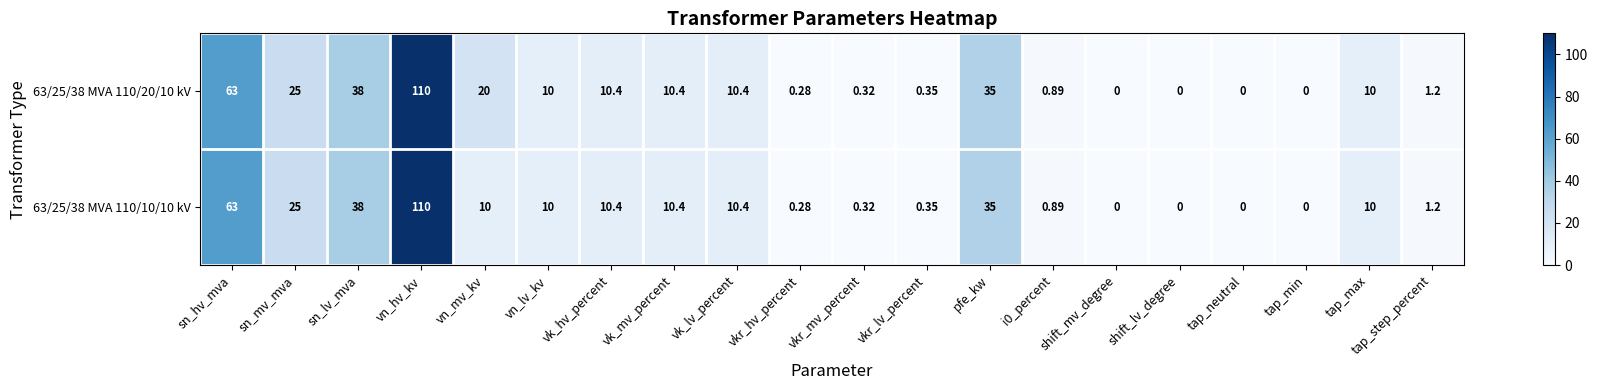

Where is 63/25/38 MVA 110/10/10 kV nearest to the value 55?

sn_hv_mva